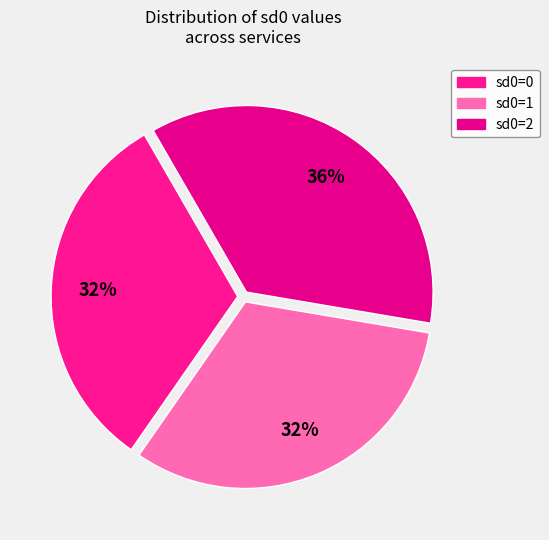

How many segments does this pie chart have?

3